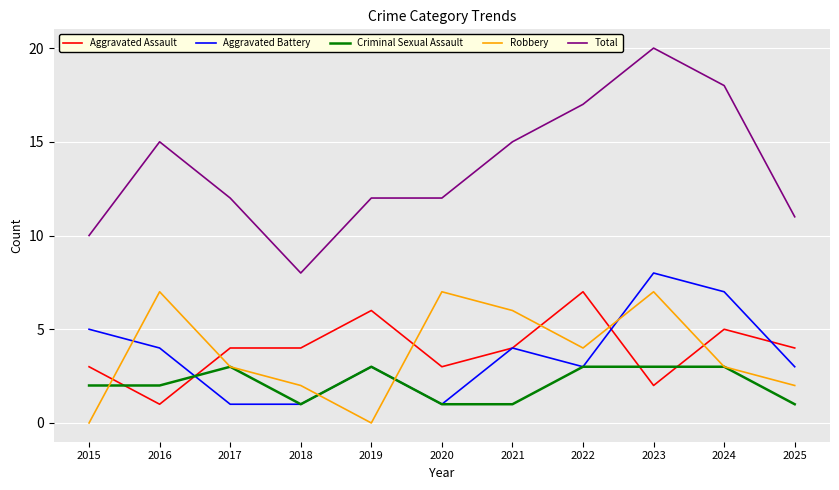

True or false: Total and Criminal Sexual Assault intersect in this chart.

False